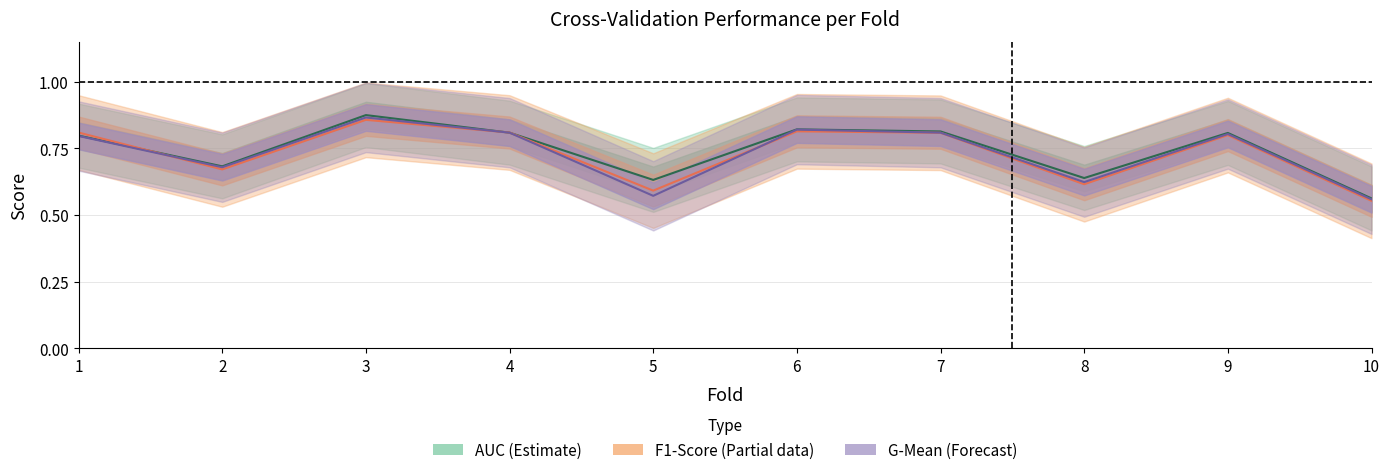

How many interior local valleys does the F1-Score (Partial) series have?

3